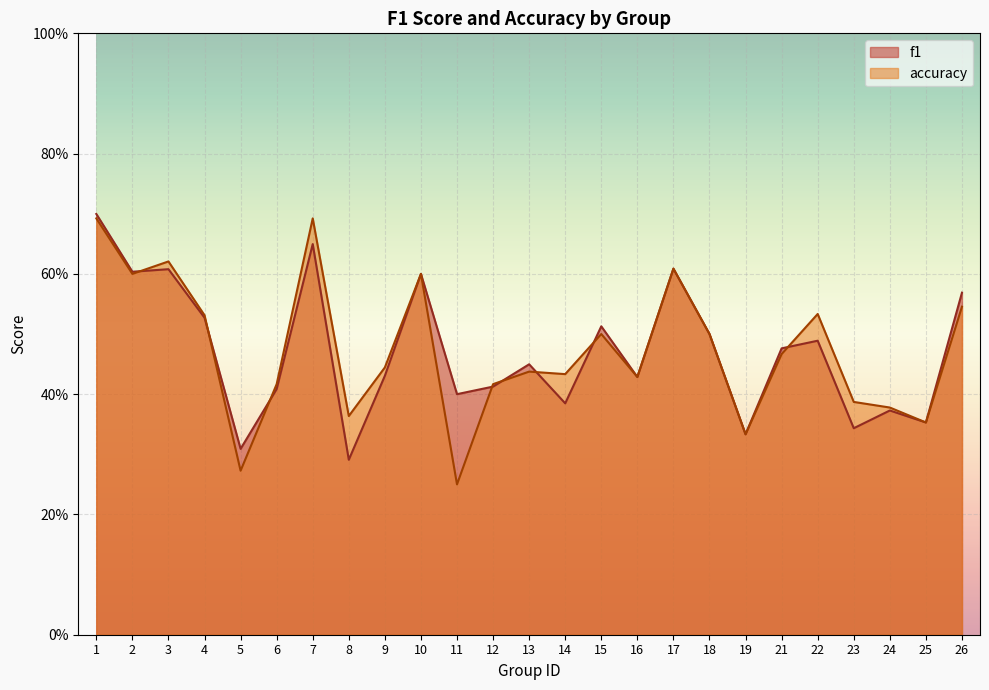

What is the value of the f1 point at the 24th from the left?

0.4